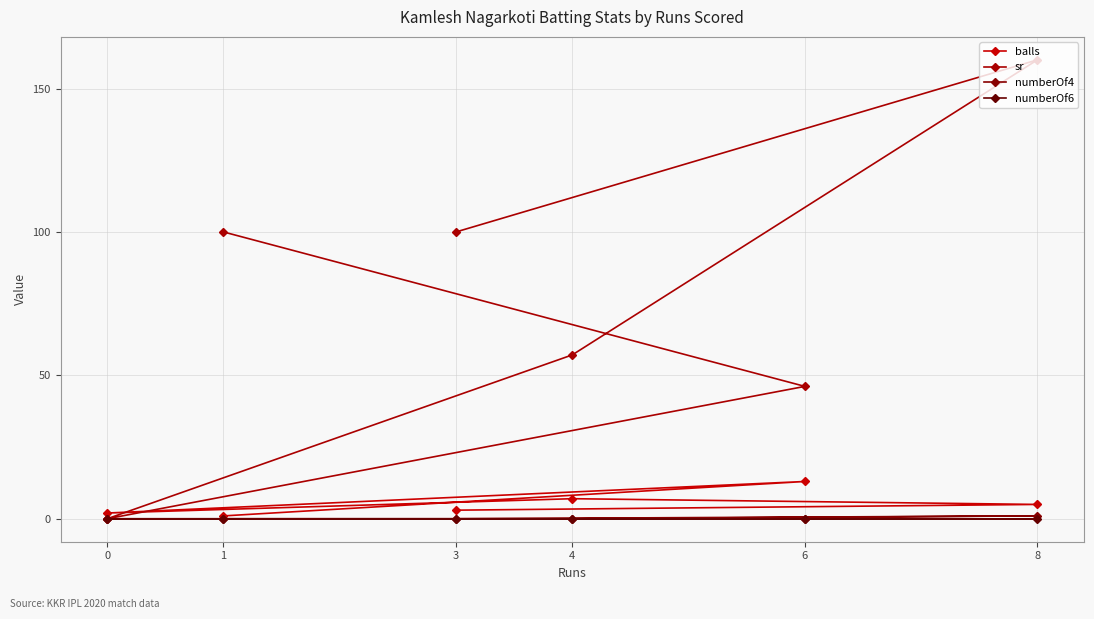

True or false: balls has more than 2 points higher than both neighbors.

False